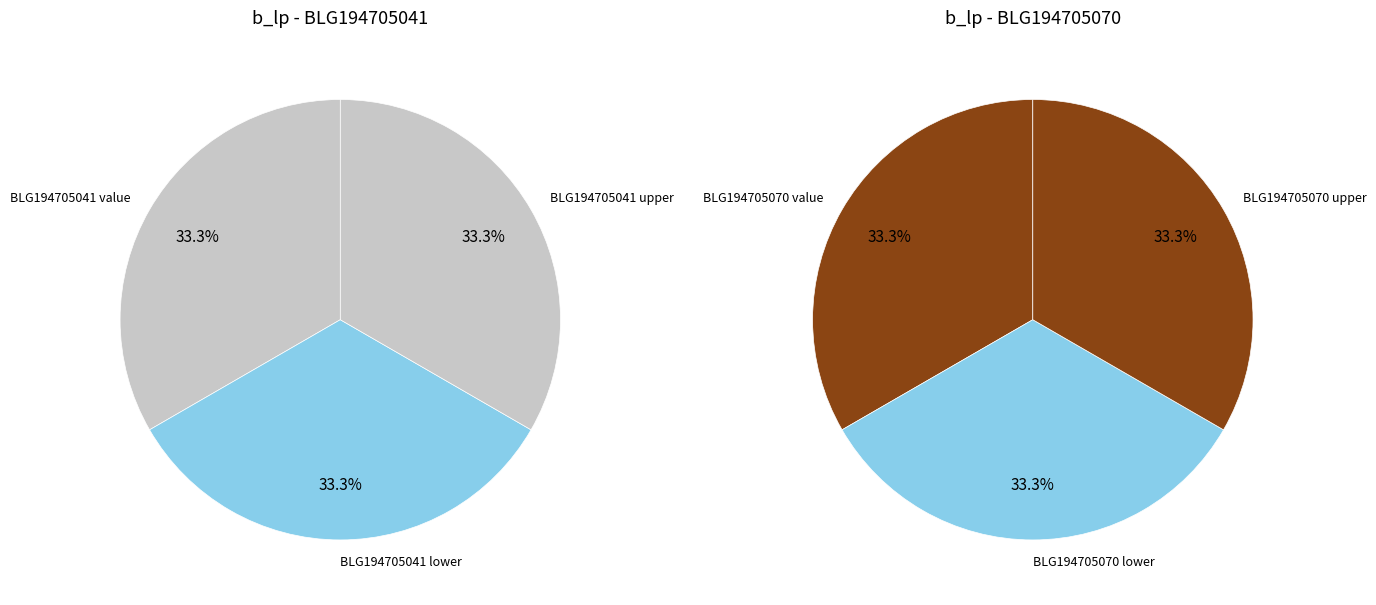

Do 2 and 0 together represent more than half of the pie?

Yes